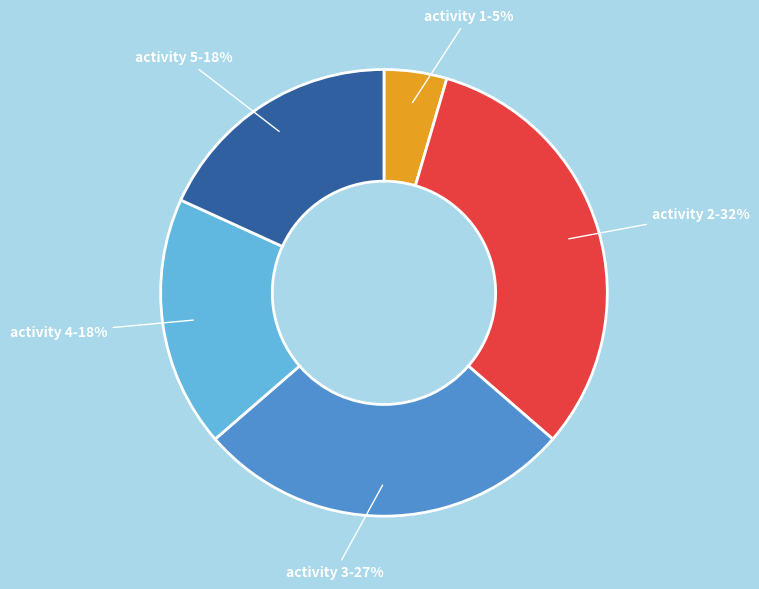

Is it true that activity 4 is 18% of the pie?

True